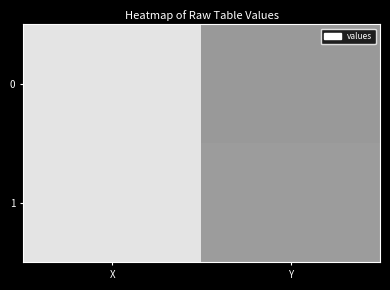

List the series in order of their peak value, lowest first.

0, 1